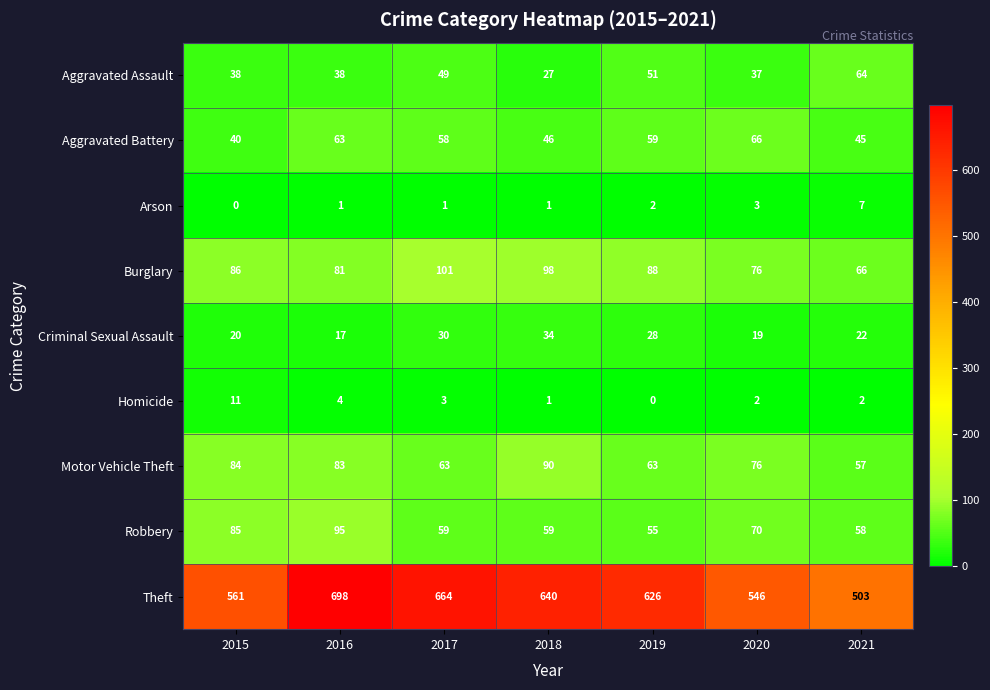

At 2019, list the series in order from smallest to largest.

Homicide, Arson, Criminal Sexual Assault, Aggravated Assault, Robbery, Aggravated Battery, Motor Vehicle Theft, Burglary, Theft